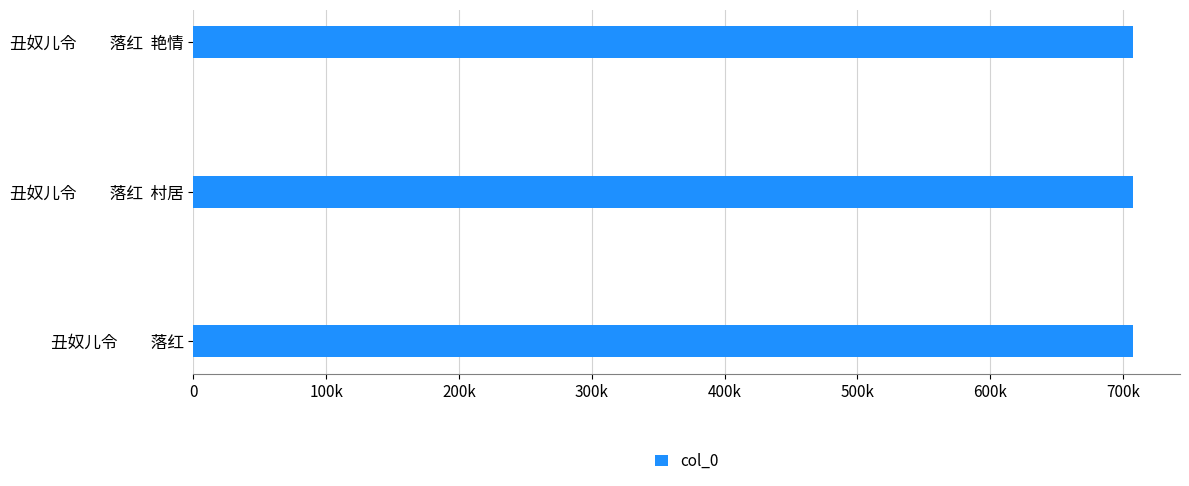

What is the average value?

707539